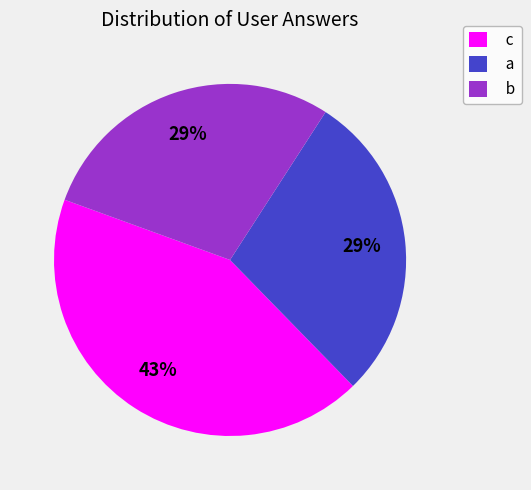

The b slice represents 29% of the pie. True or false?

True